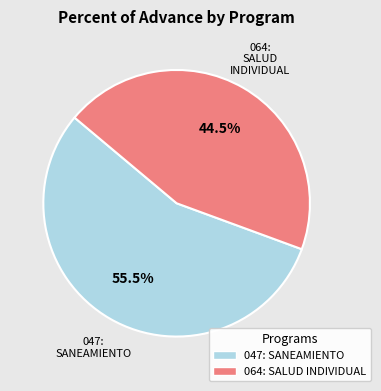

Is the sum of 047: SANEAMIENTO and 064: SALUD INDIVIDUAL greater than half?

Yes